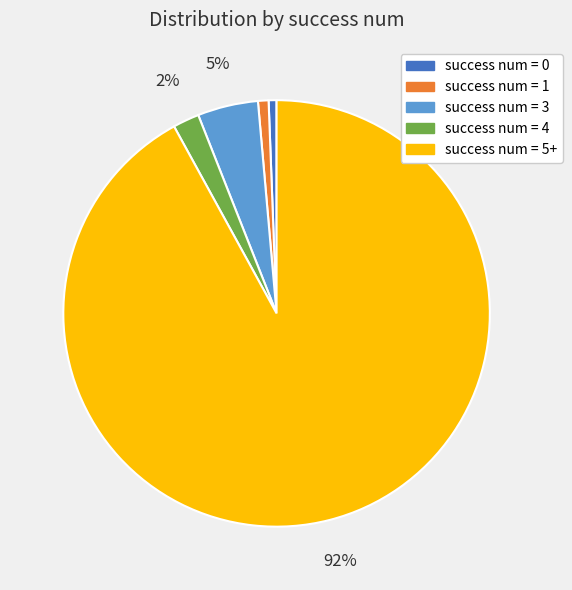

To the nearest percent, what is the average slice percentage?

20%